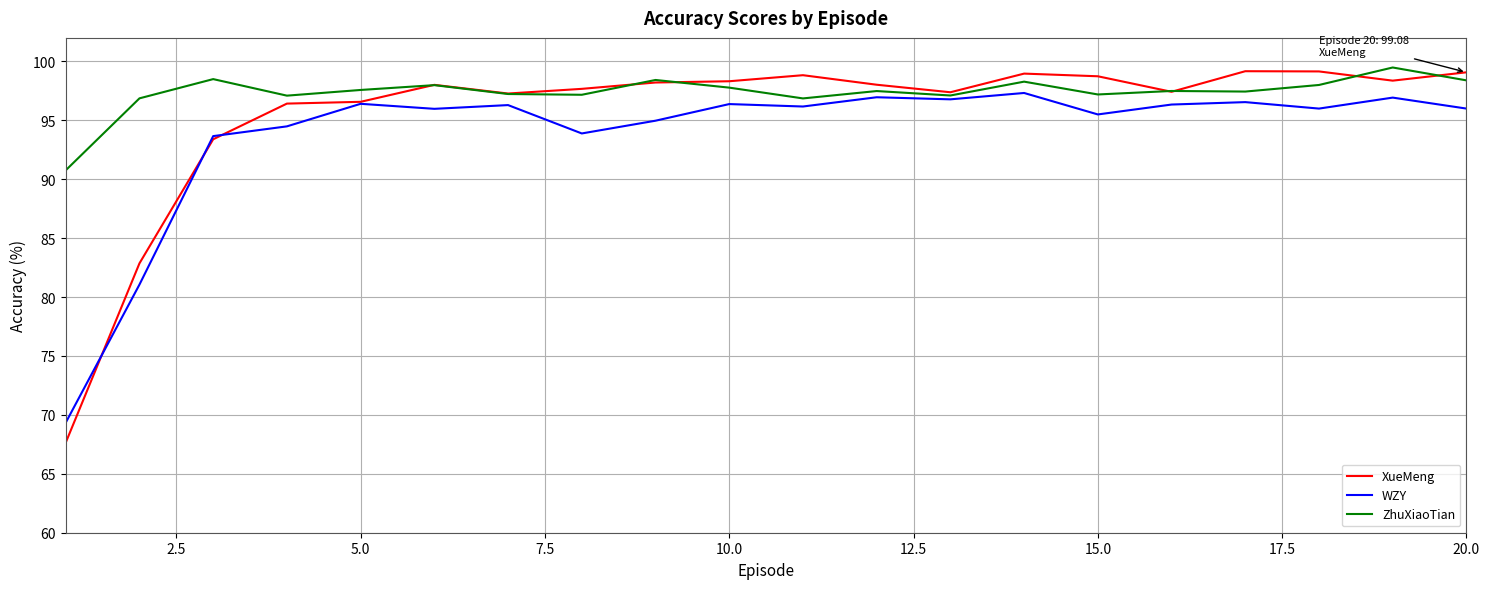

Which series has the largest range (max minus min)?

XueMeng